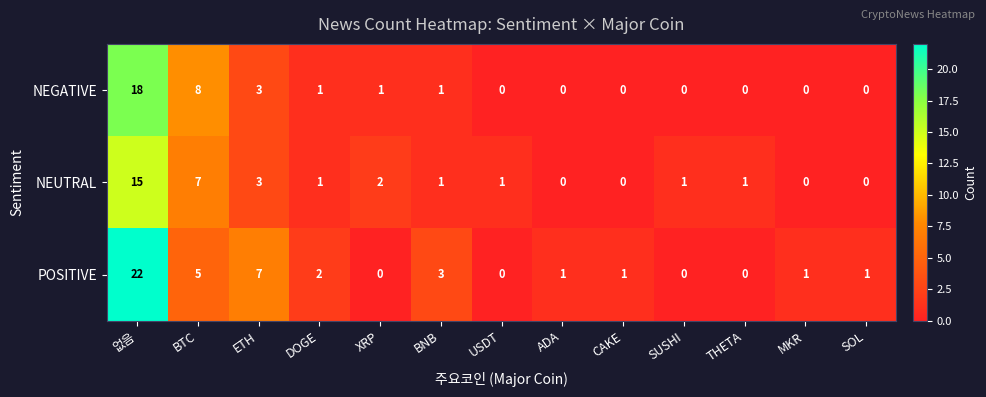

What is the highest value of the POSITIVE series?

22